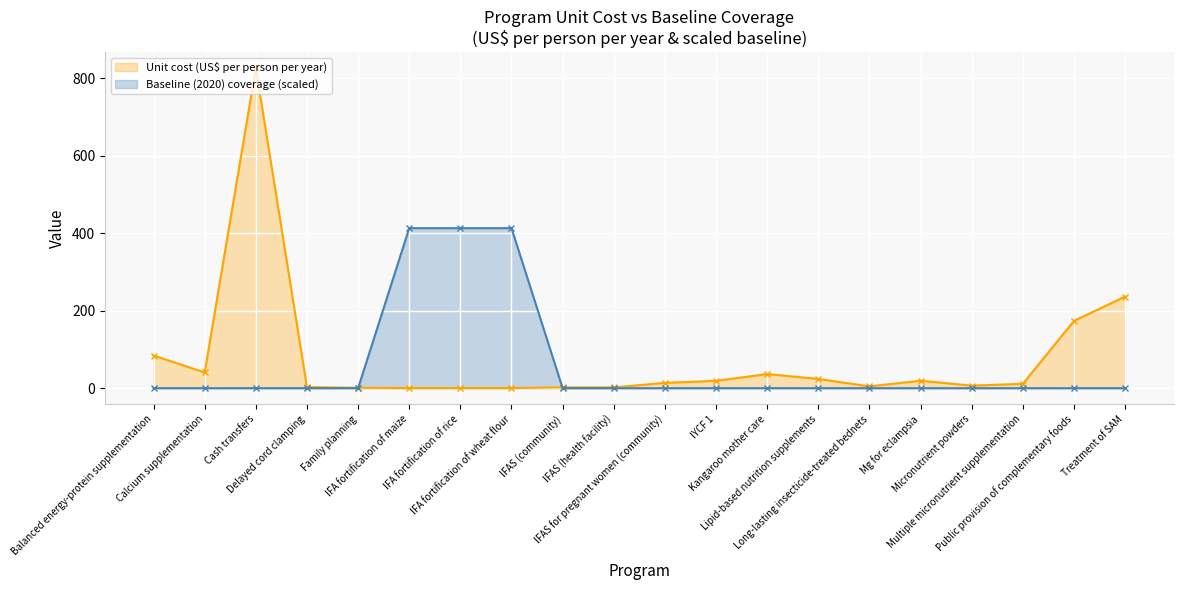

Is the value of Baseline (2020) coverage (scaled) at Kangaroo mother care greater than the value of Unit cost (US$ per person per year) at Micronutrient powders?

No